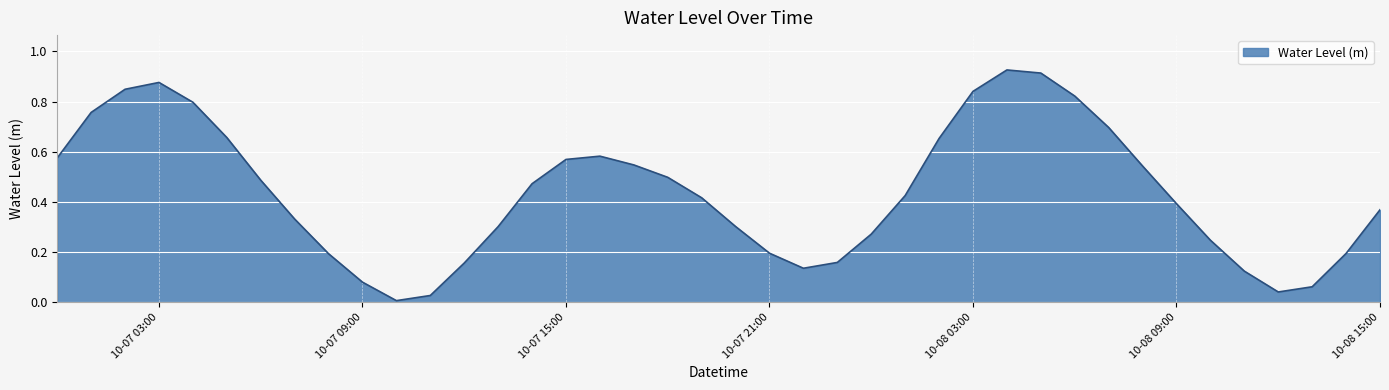

Which label corresponds to the smallest value in the chart?

2023-10-07 10:00